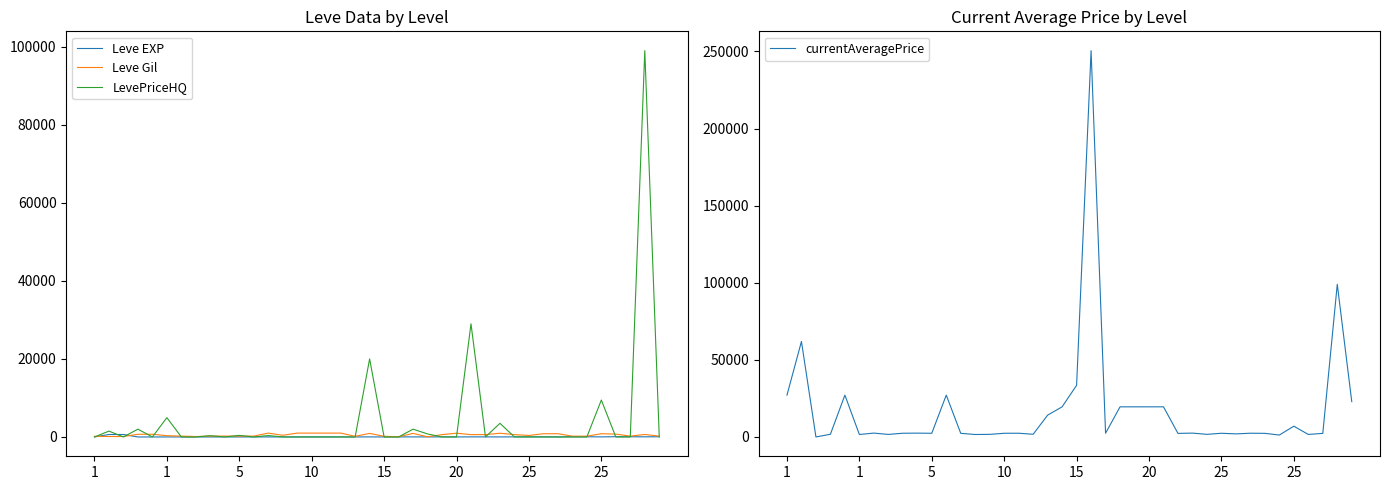

Which series changed the most between 12 and 25?

currentAveragePrice